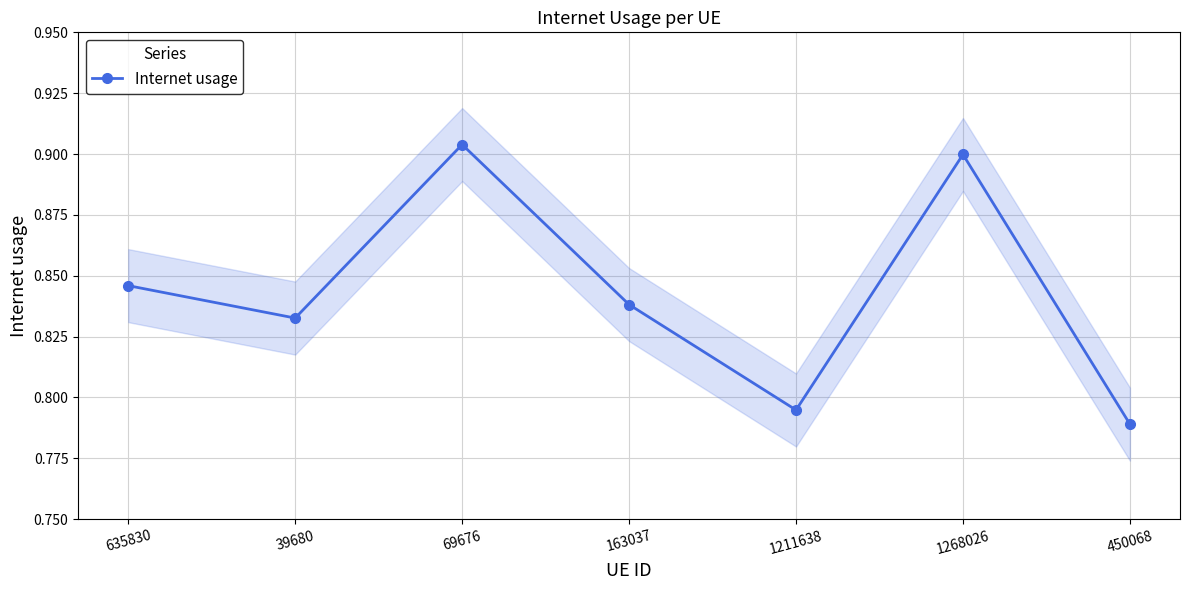

Which category has the lowest value across all series?

450068